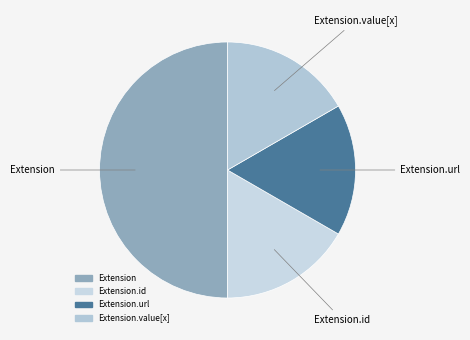

How many segments does this pie chart have?

4